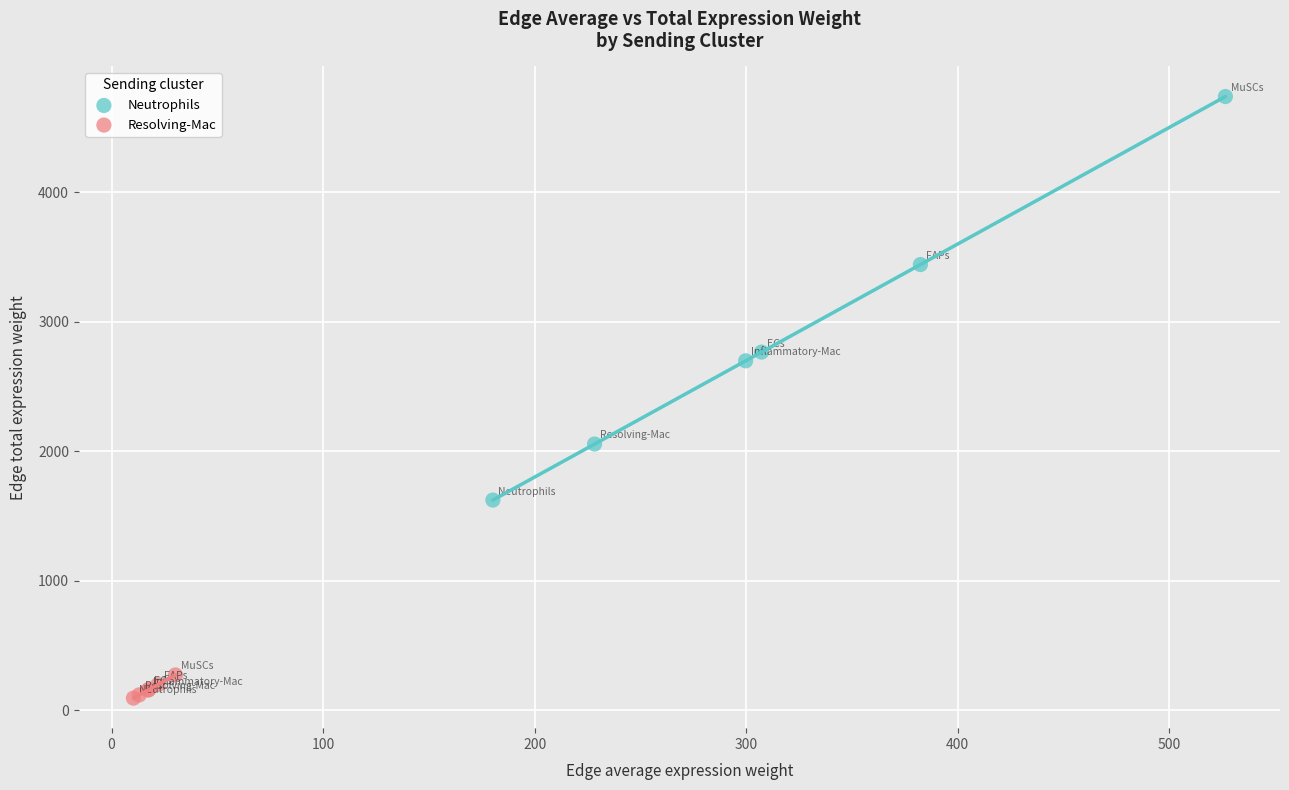

Which series contains the highest Y value?

Neutrophils